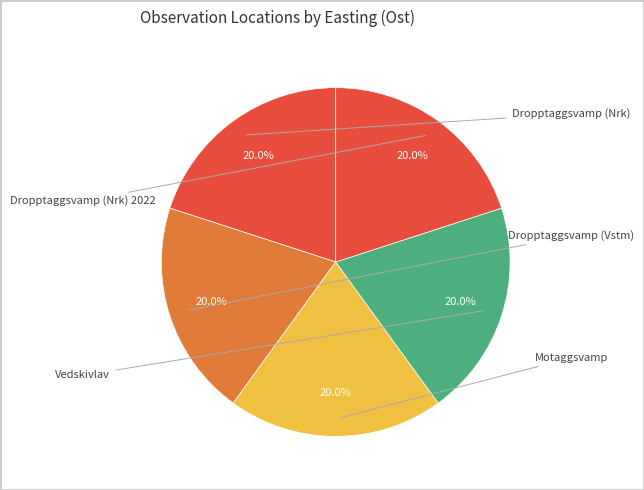

Is there any slice that represents more than half of the pie?

No